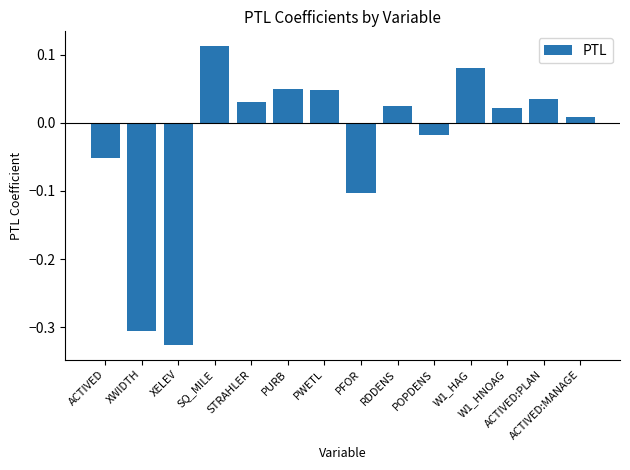

What is the difference between the second highest and minimum values?

0.4